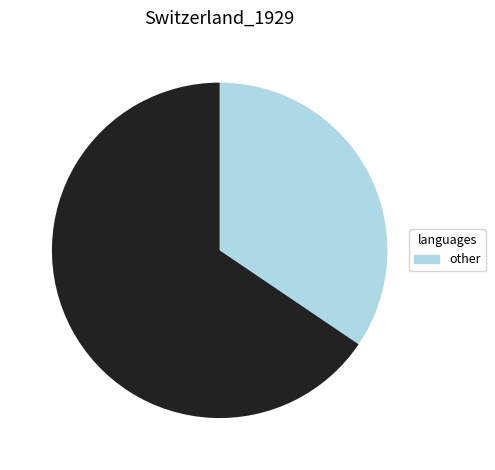

Does any single category account for the majority?

Yes